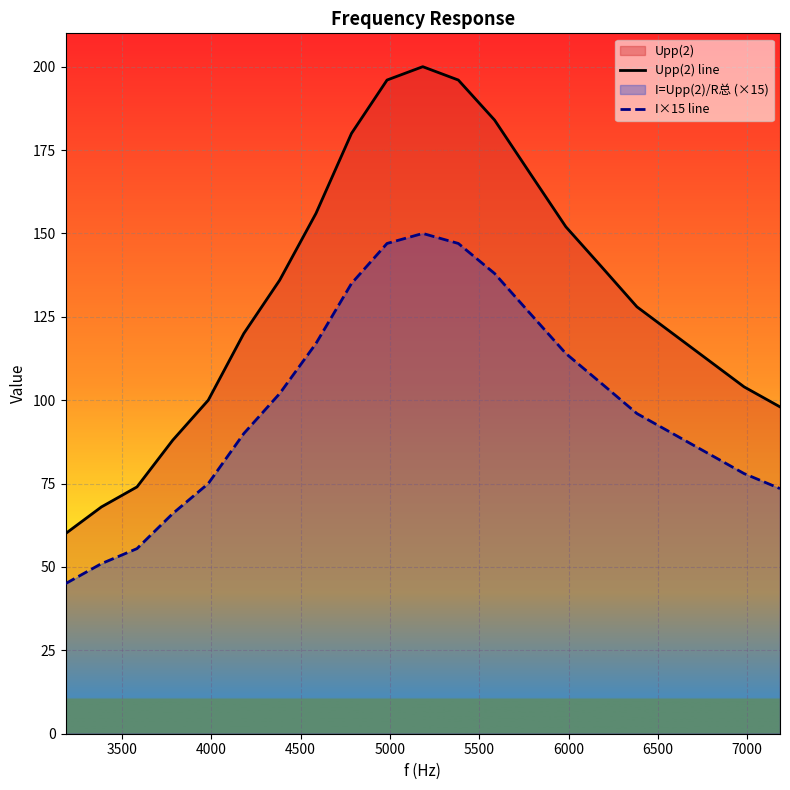

What is the sum of all Upp(2) line values?

2780.0